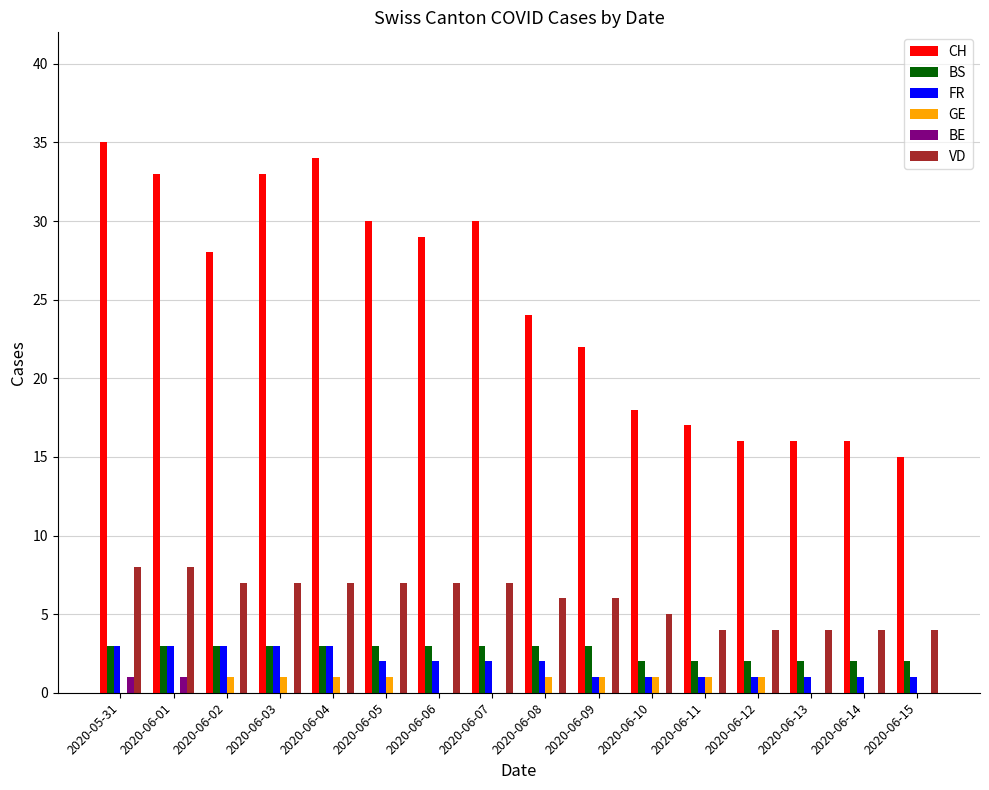

Which series changed the most between 2020-06-04 and 2020-06-08?

CH